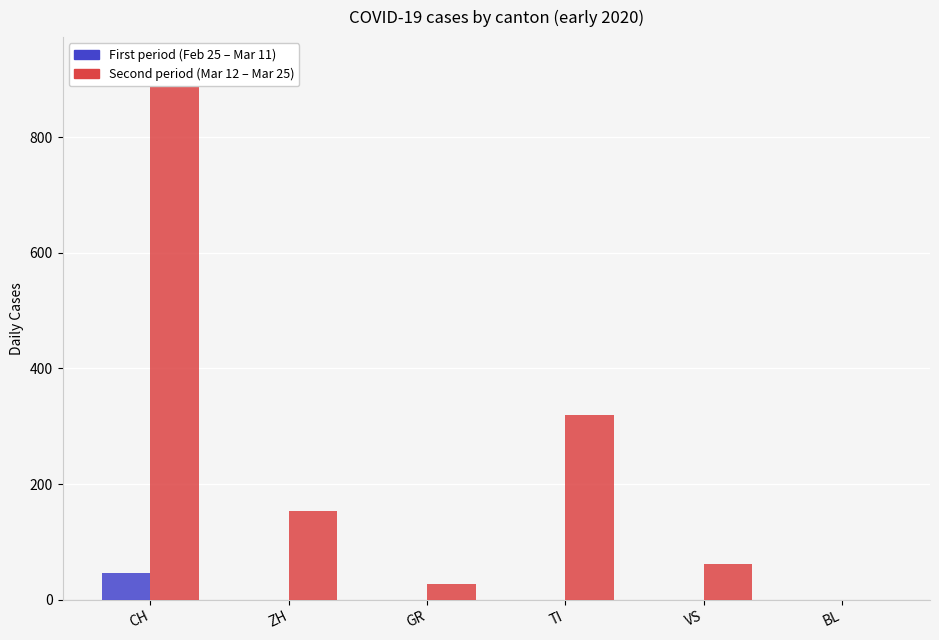

What is the difference between the Second period (Mar 12 – Mar 25) values at TI and VS?

258